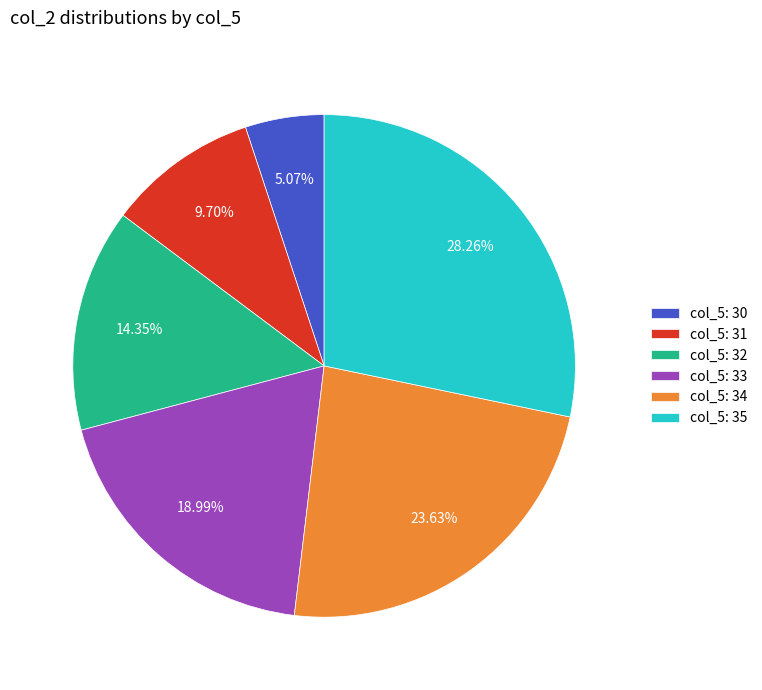

Rank the categories by value from lowest to highest.

col_5: 30, col_5: 31, col_5: 32, col_5: 33, col_5: 34, col_5: 35